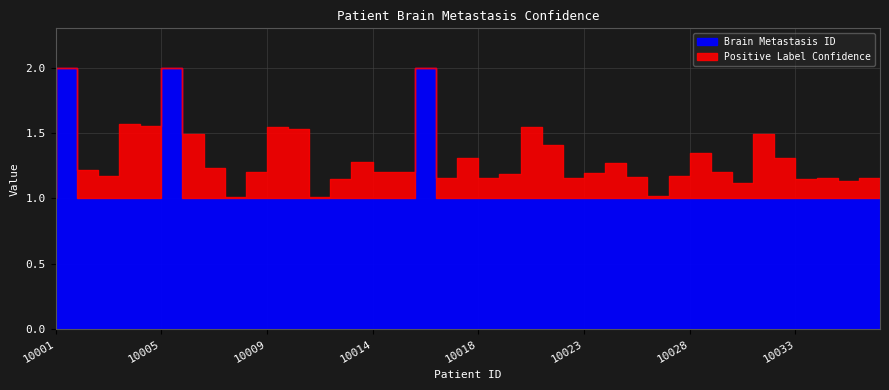

In Positive Label Confidence, how many points are lower than both neighbors (excluding endpoints)?

12